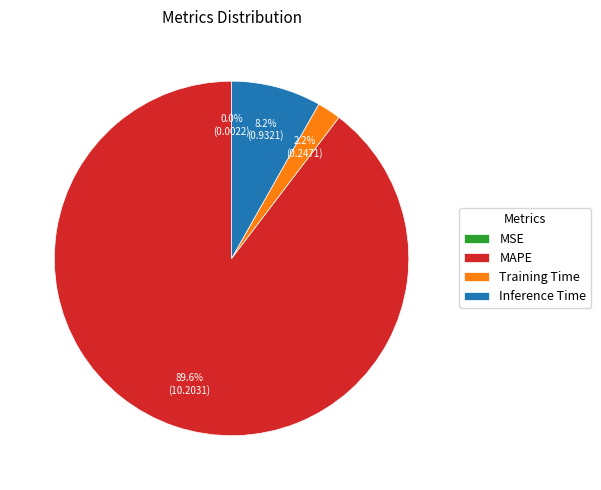

Which category has the biggest portion of the pie?

MAPE